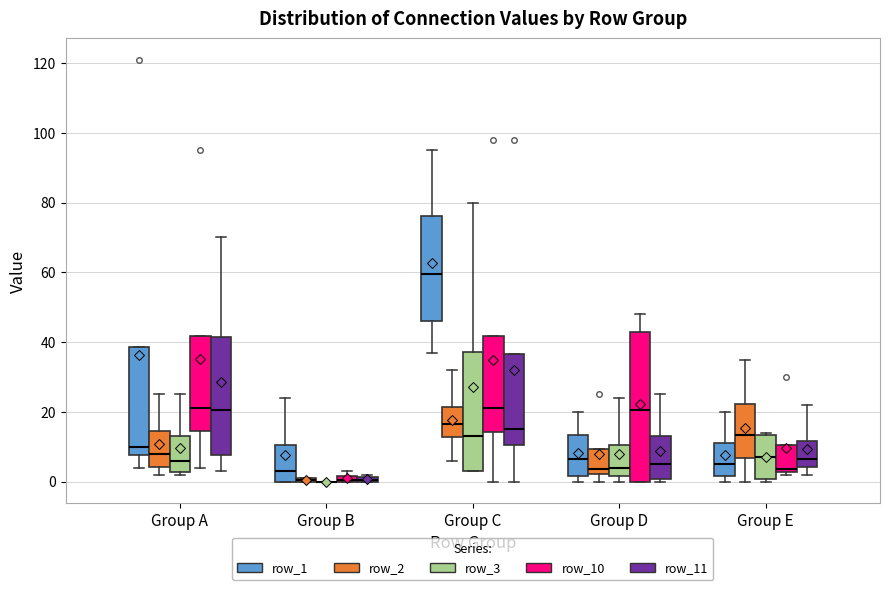

Which box is the tallest, from its lower edge to its upper edge?

Group D (row_10)